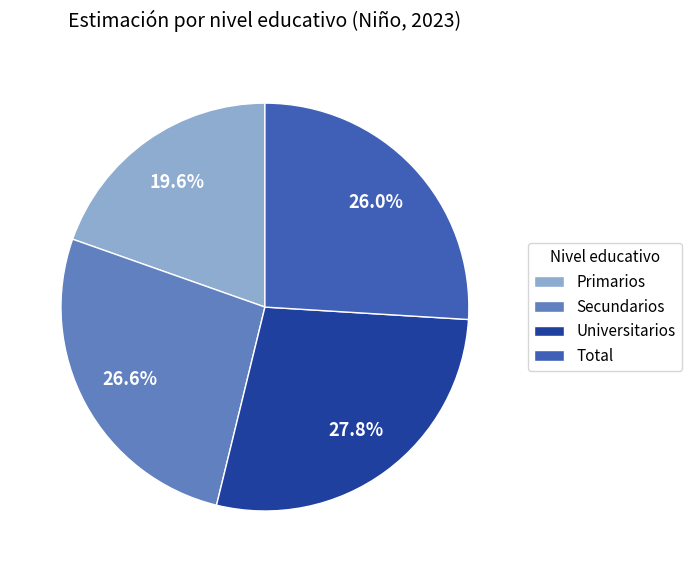

To the nearest percent, what portion does Secundarios represent?

27%